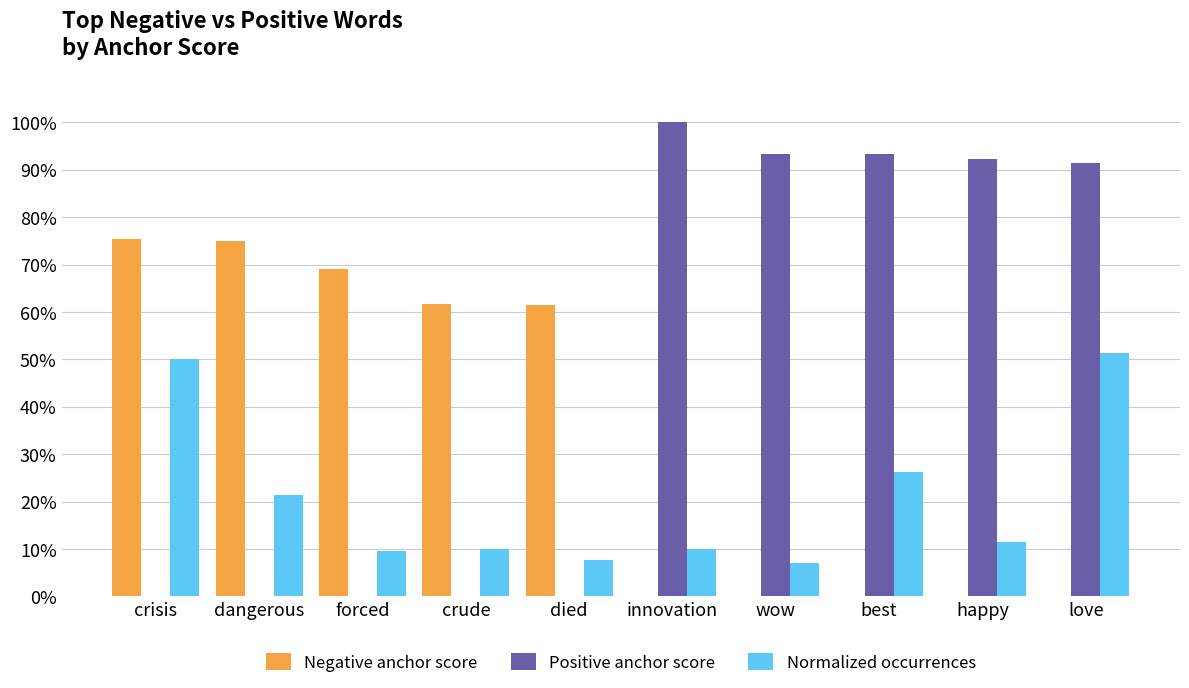

List the series in order of their overall mean, lowest first.

Normalized occurrences, Negative anchor score, Positive anchor score